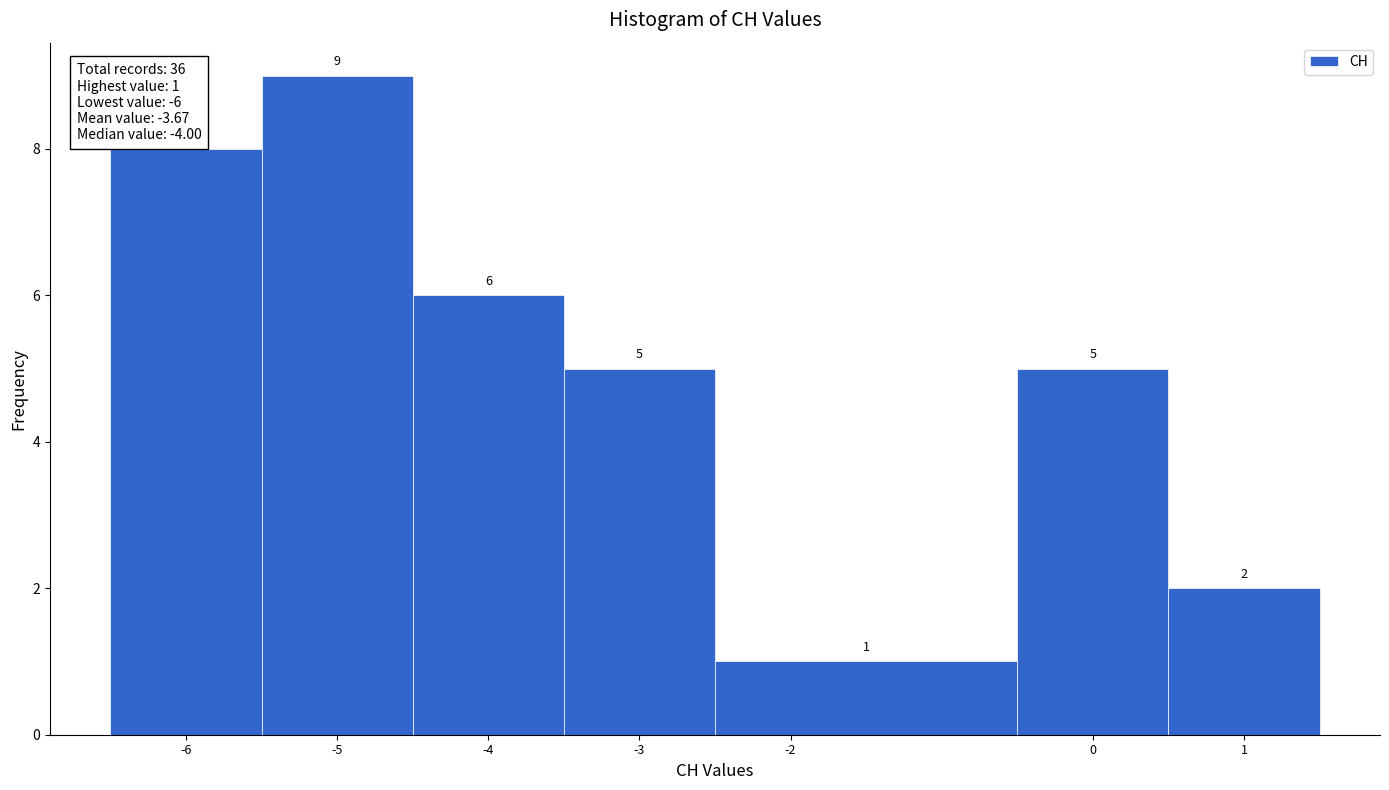

What is the height of the bar covering -3.5 to -2.5 on the x-axis?

5